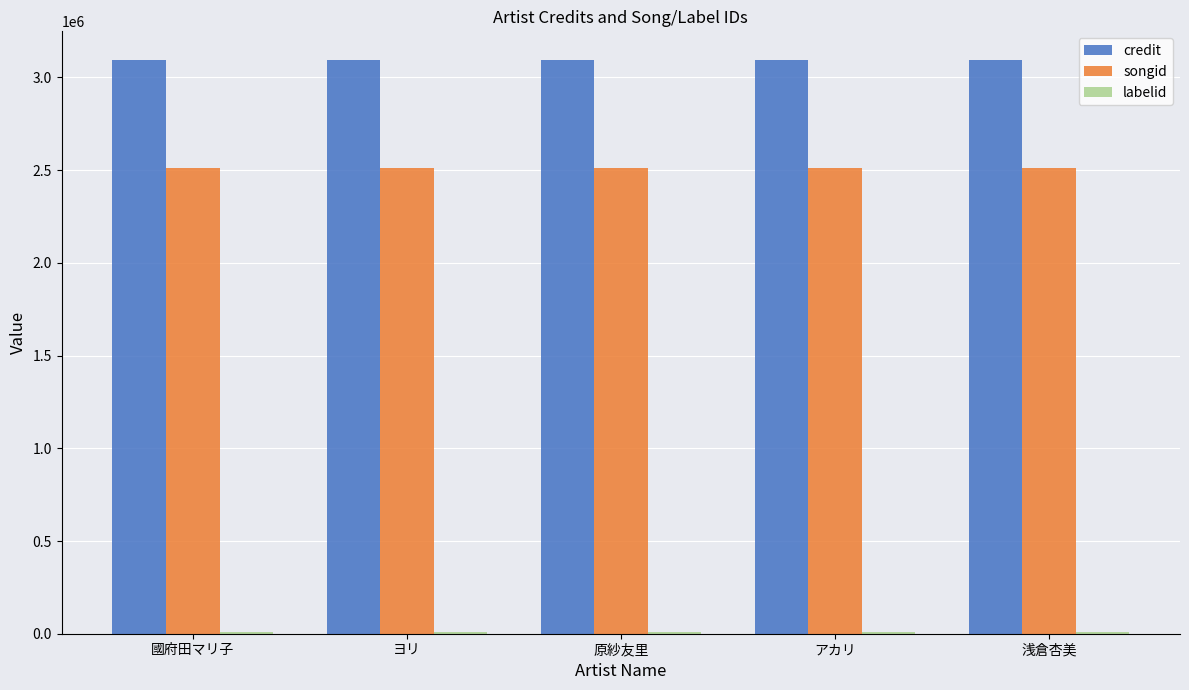

What is the approximate value of credit at 原紗友里?

3093861